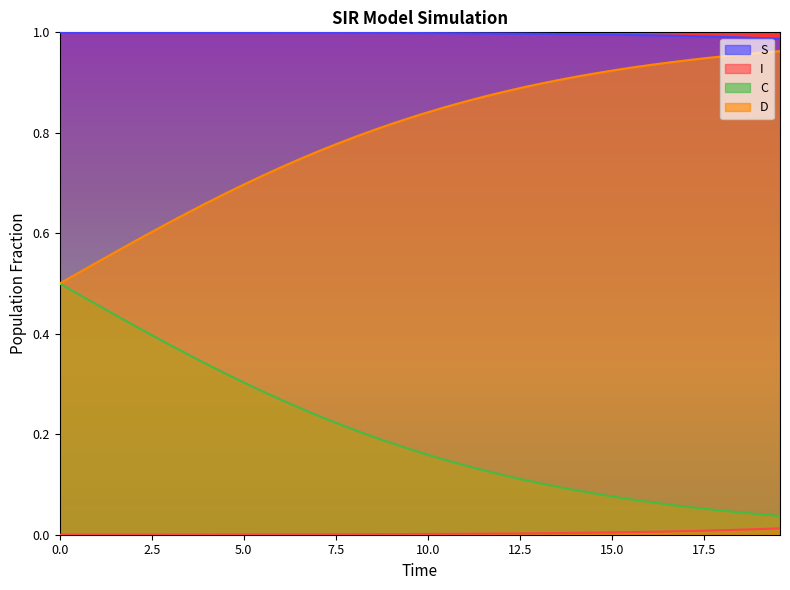

True or false: I and C intersect in this chart.

False